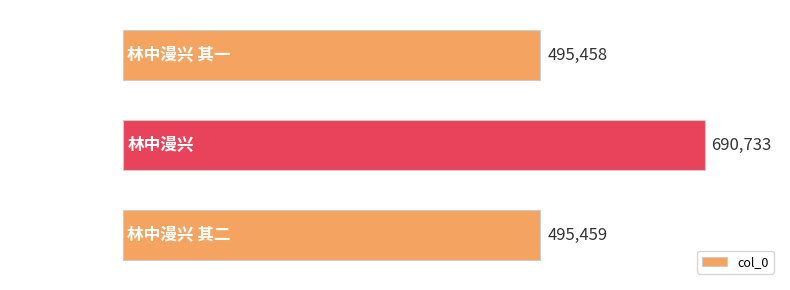

What is the change in value from 林中漫兴 其一 to 林中漫兴?

+195275